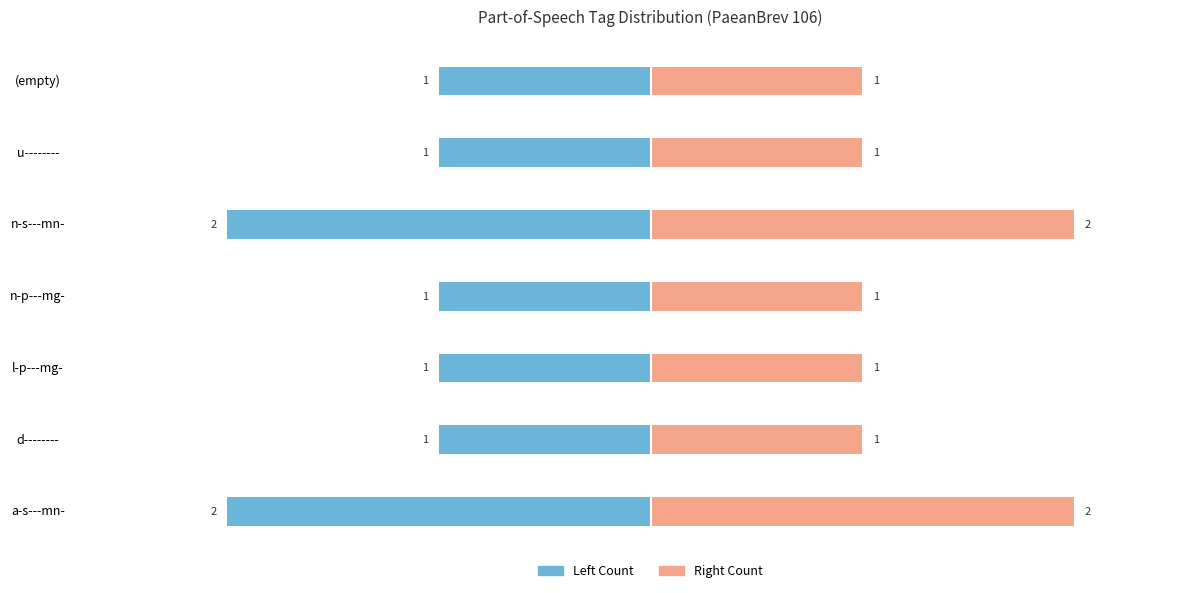

What is the average value of the Left Count series?

-1